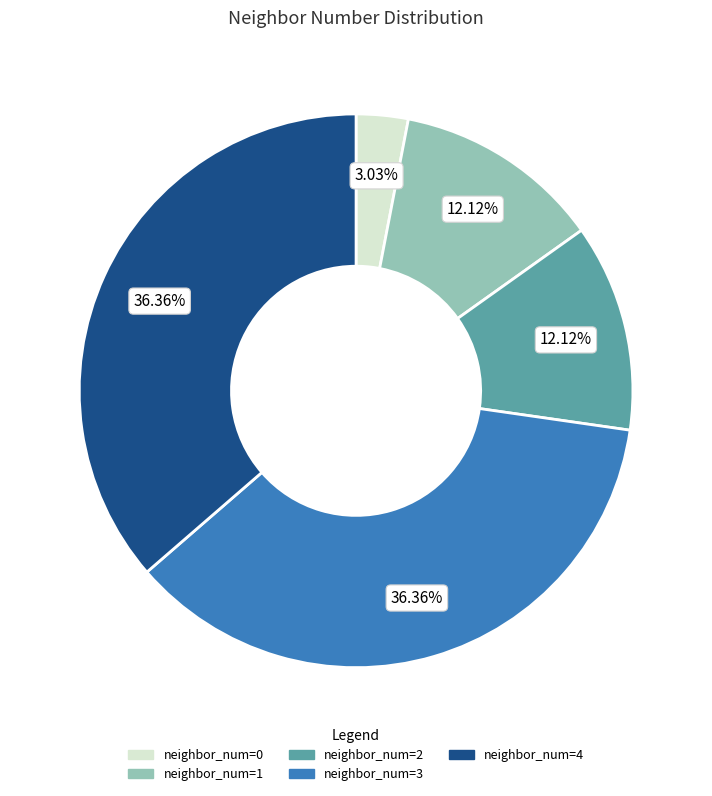

Is there a majority slice in this chart?

No